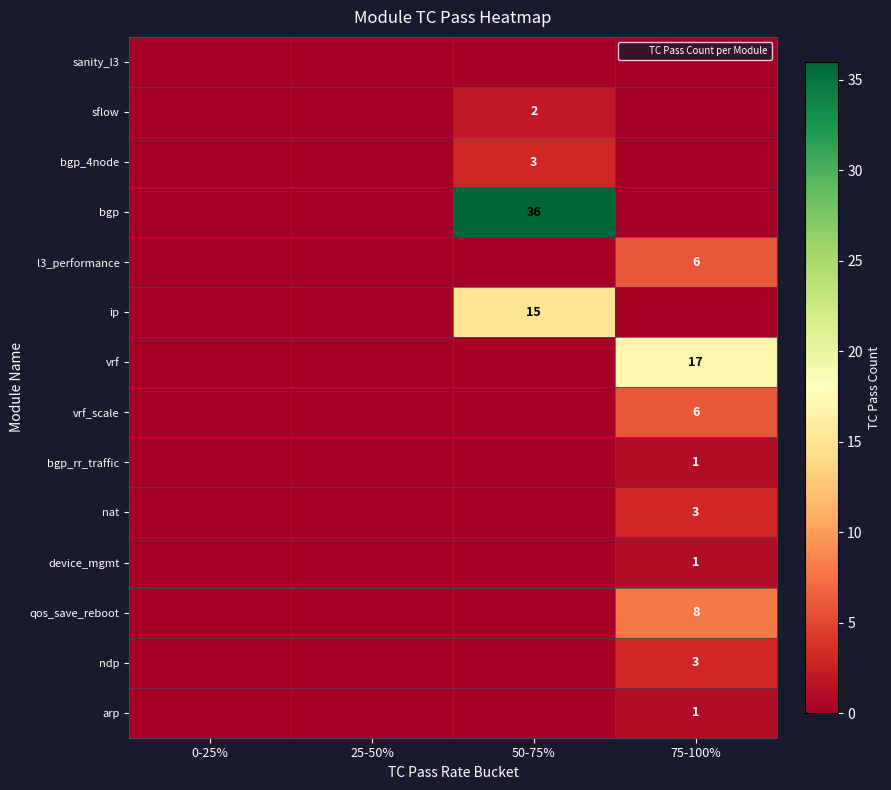

How many data points in qos_save_reboot are above 0?

1